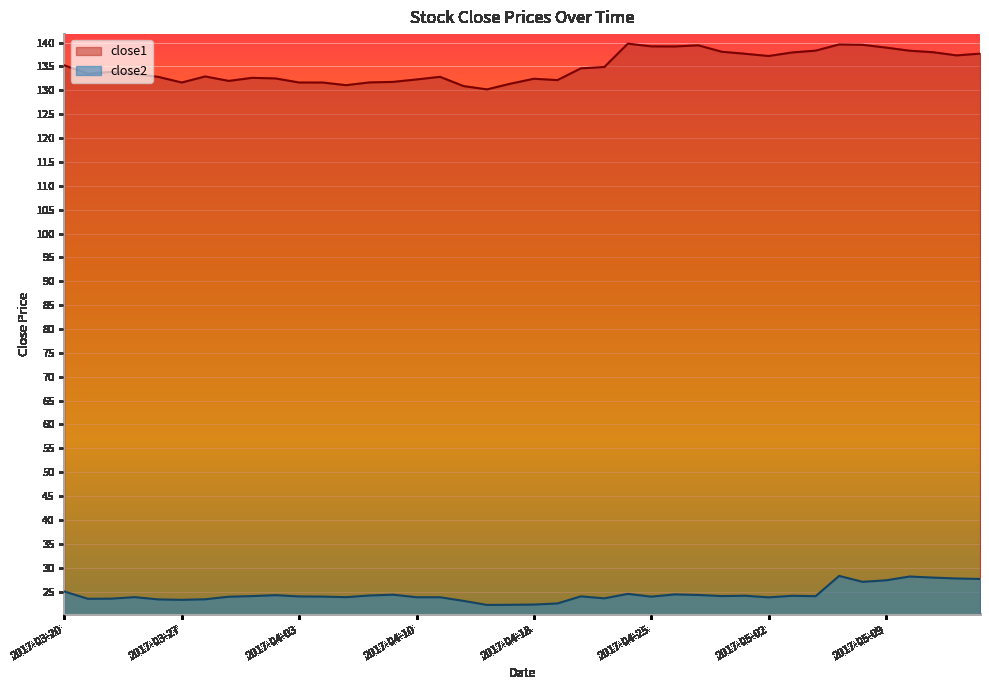

What is the value of the close1 point at the 14th from the left?

131.6